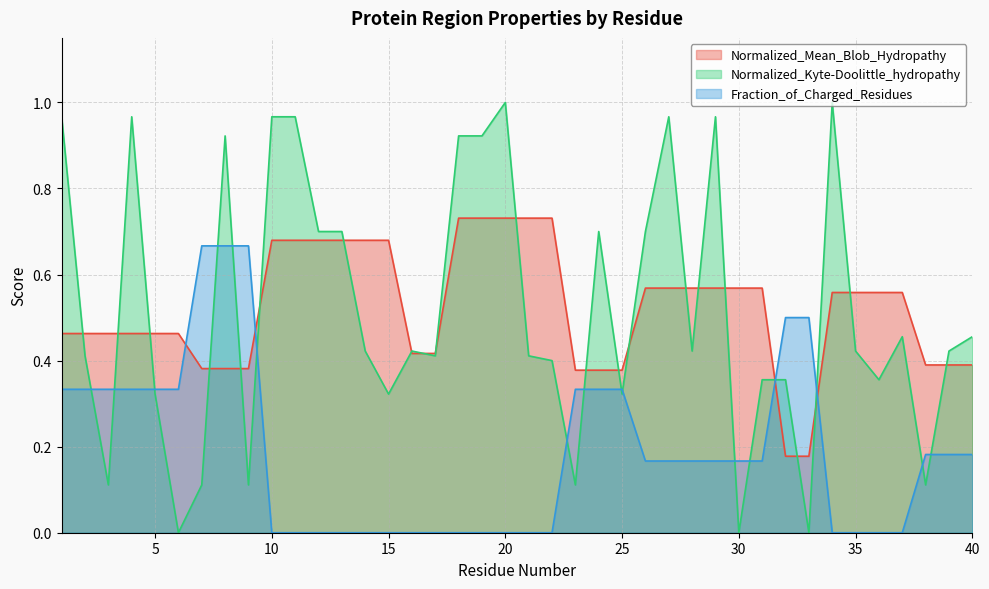

List the series in order of their peak value, lowest first.

Fraction_of_Charged_Residues, Normalized_Mean_Blob_Hydropathy, Normalized_Kyte-Doolittle_hydropathy